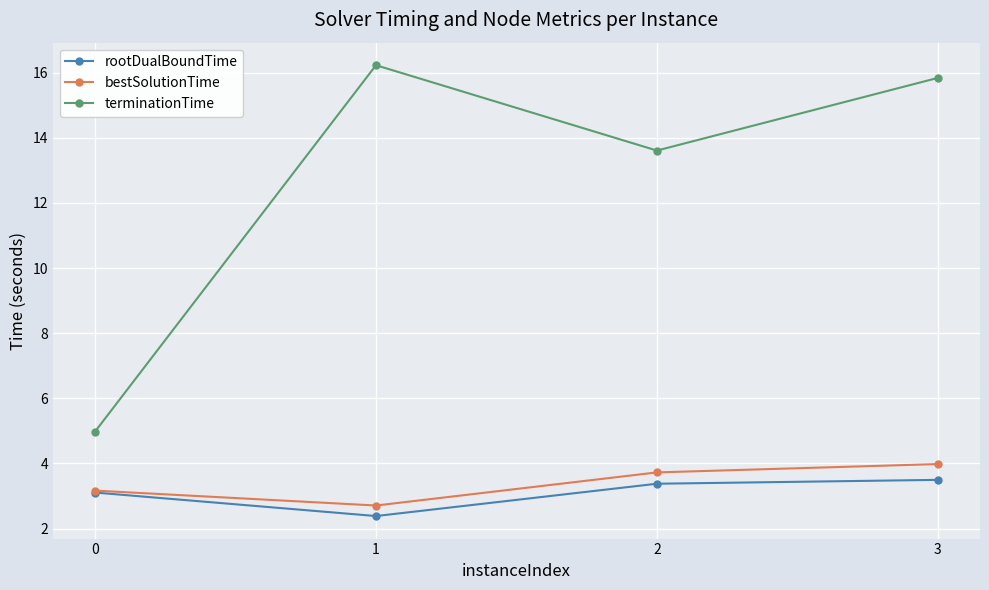

At how many categories does at least one series exceed 7?

3